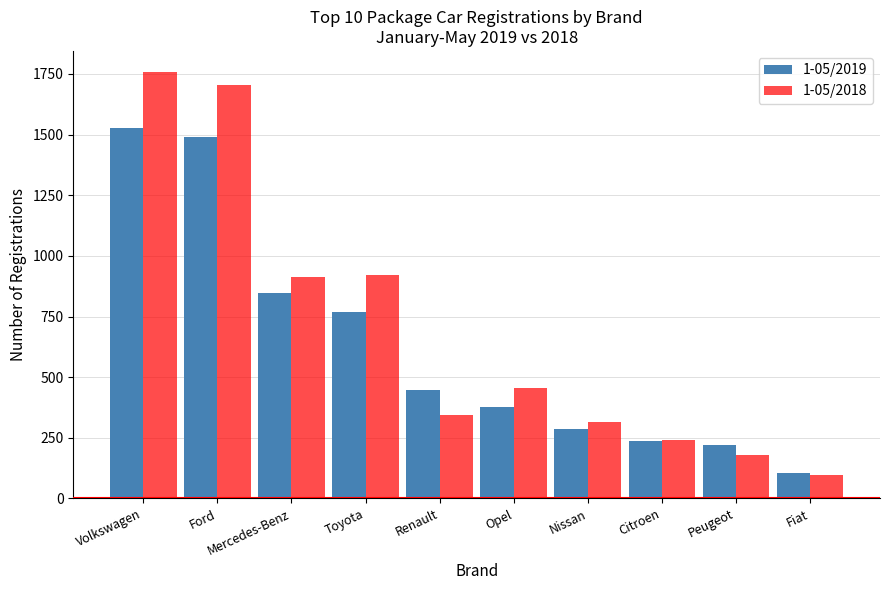

Reading left to right, extract all data points from this chart.

1-05/2019: 1529	1491	847	770	448	378	285	237	222	107
1-05/2018: 1757	1704	913	922	344	456	315	241	180	97